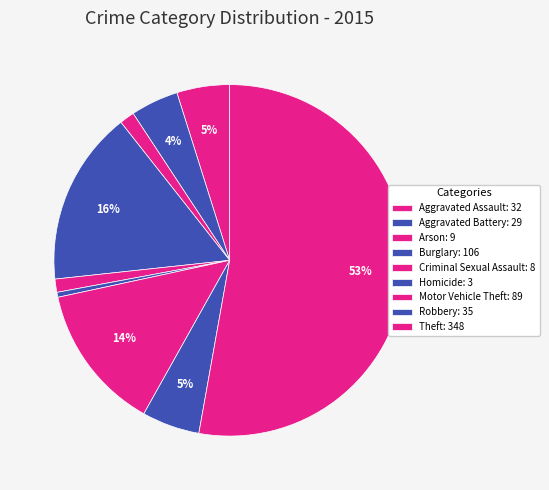

How many slices are in this pie chart?

9